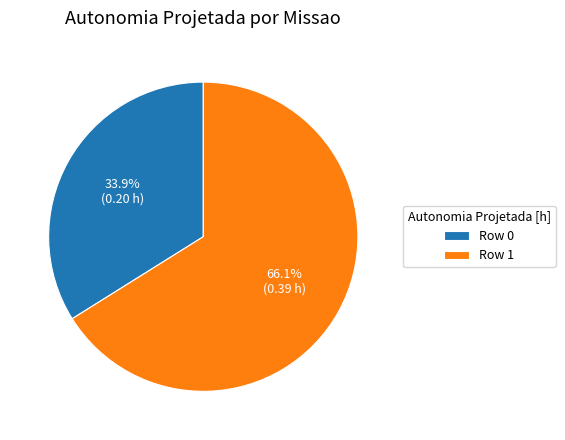

Does any single category account for the majority?

Yes